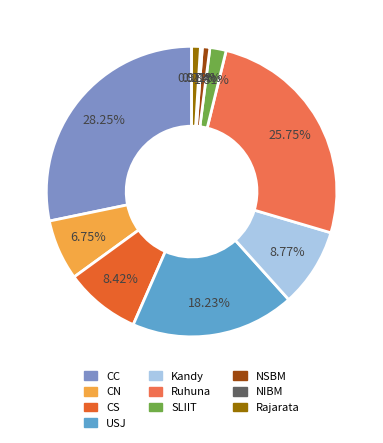

The CC slice represents 28% of the pie. True or false?

True